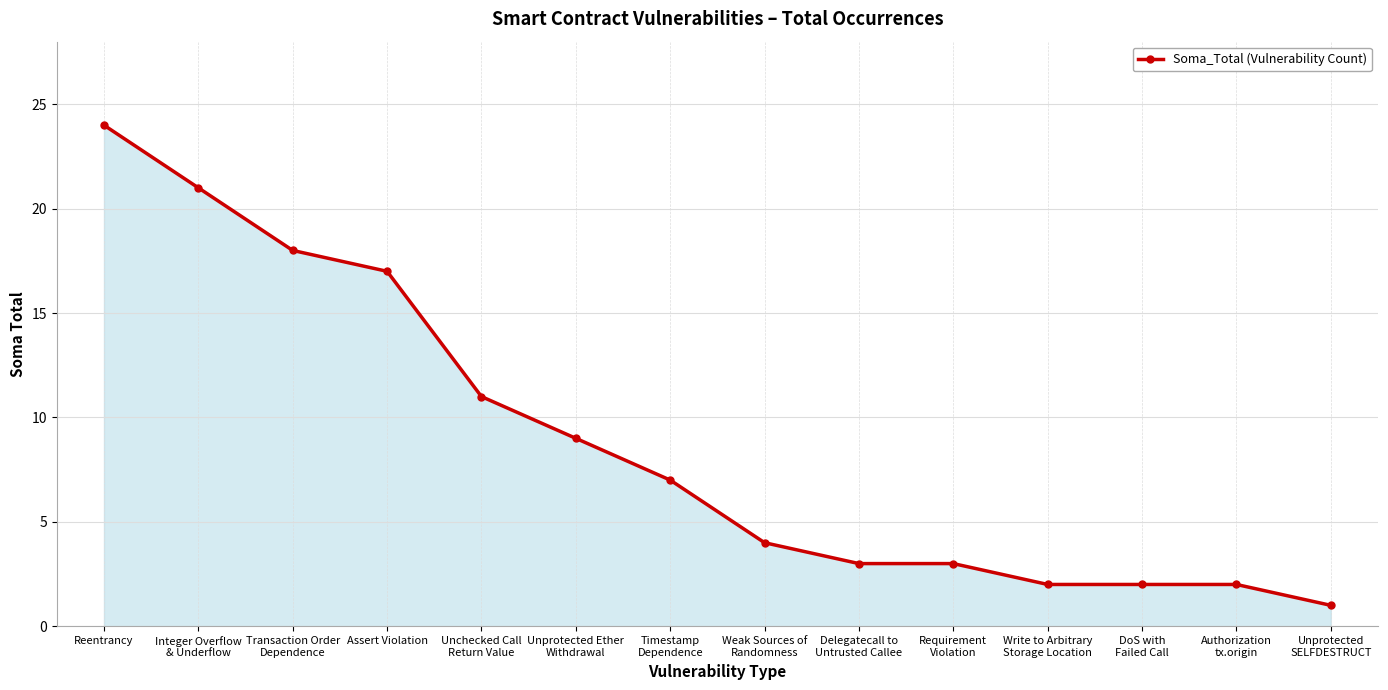

True or false: there are more than 2 points higher than both neighbors.

False